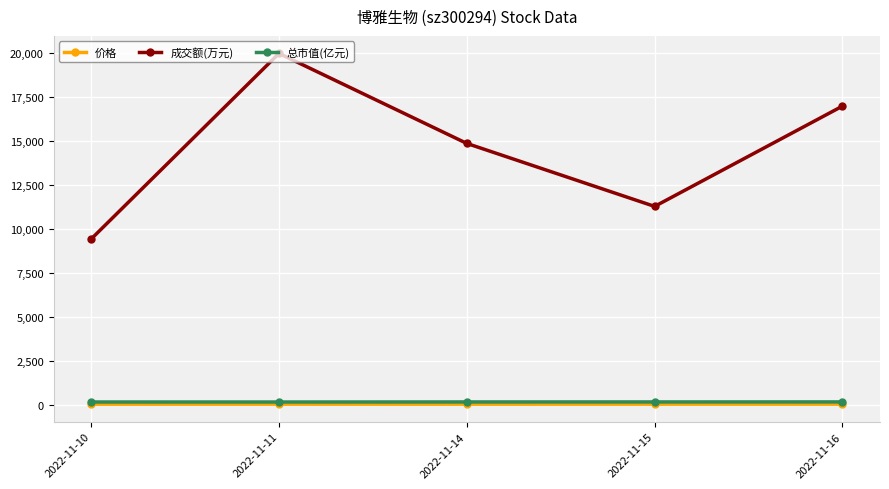

True or false: 总市值(亿元) and 价格 intersect in this chart.

False